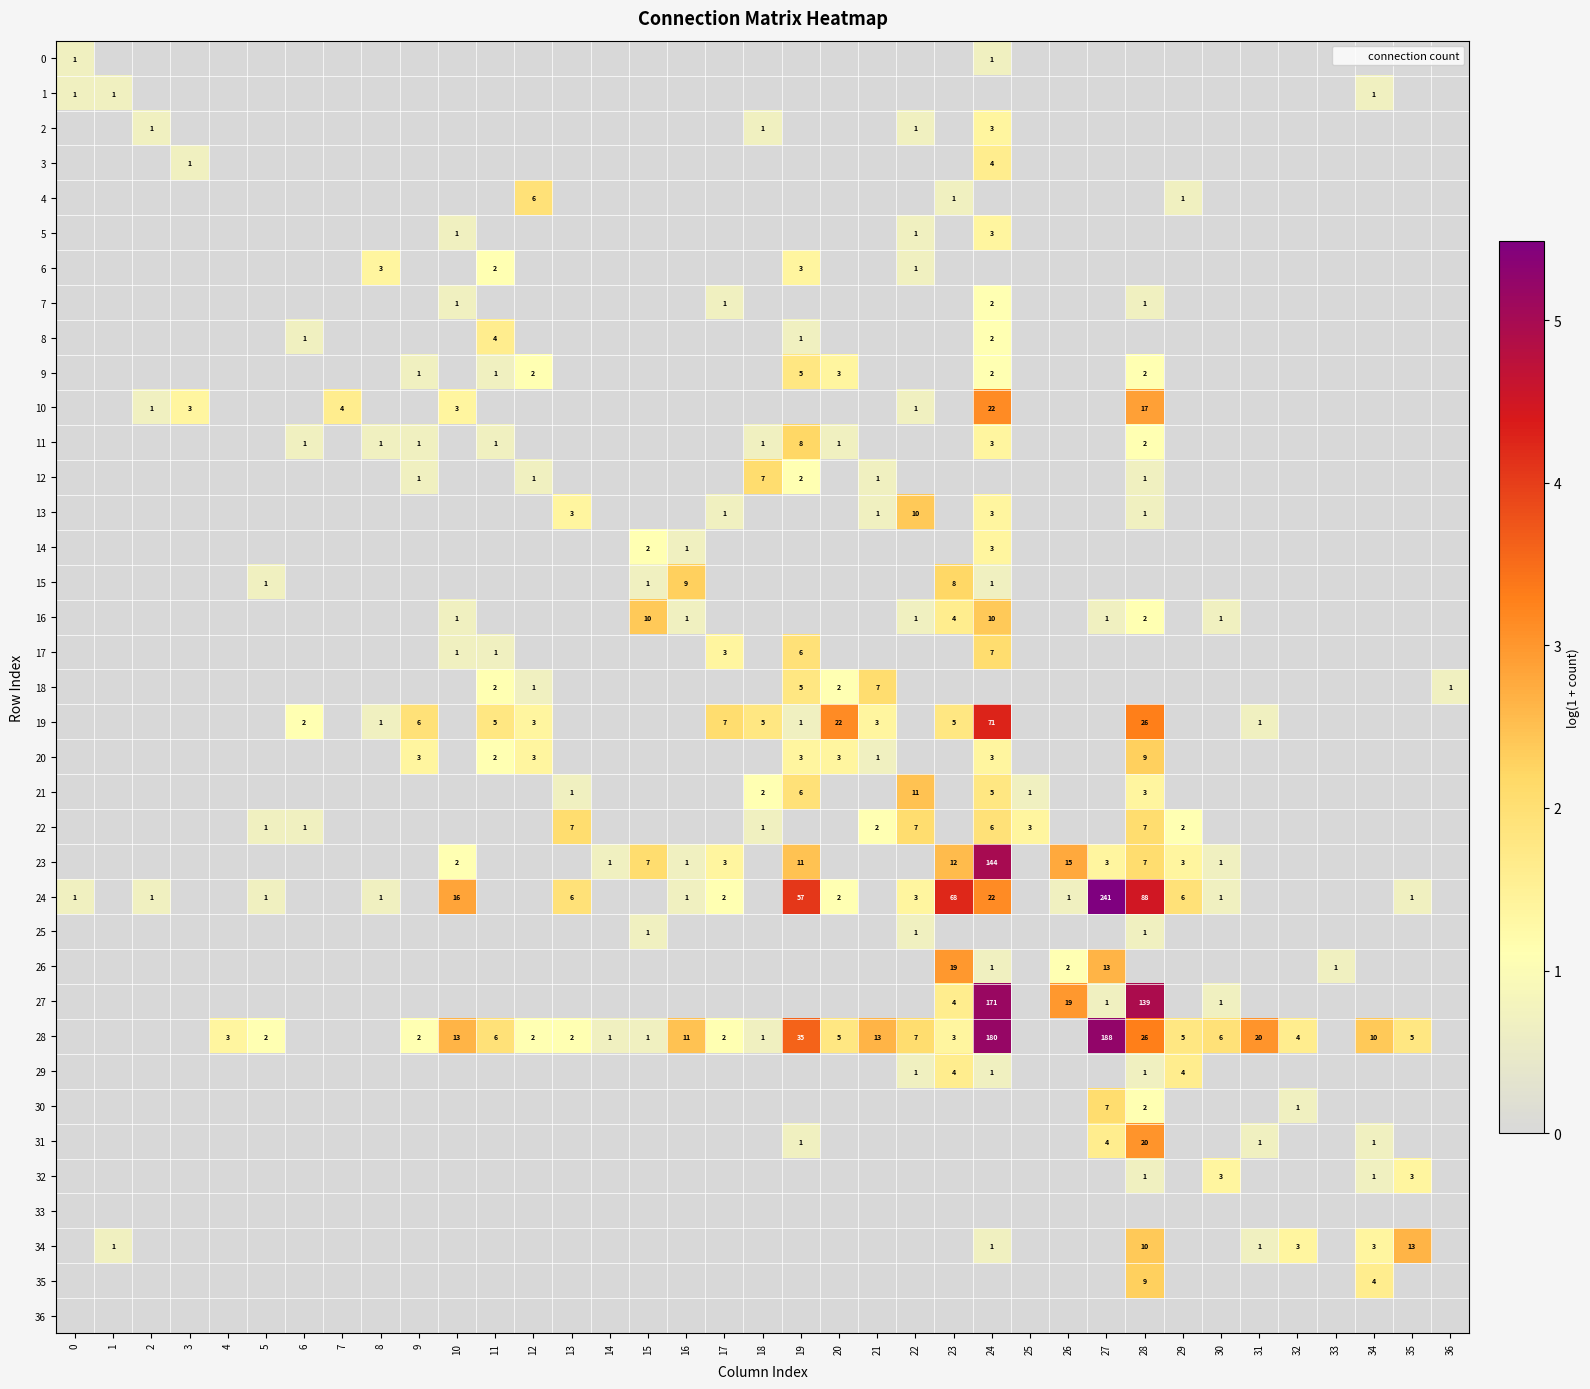

The value of 31 at 6 is 0.0. True or false?

True